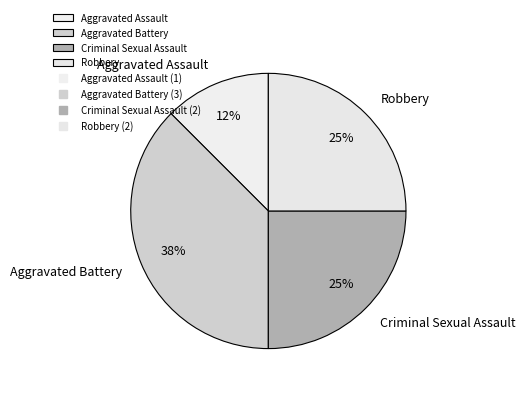

Approximately how many times larger is the value at Robbery compared to Criminal Sexual Assault?

1.0